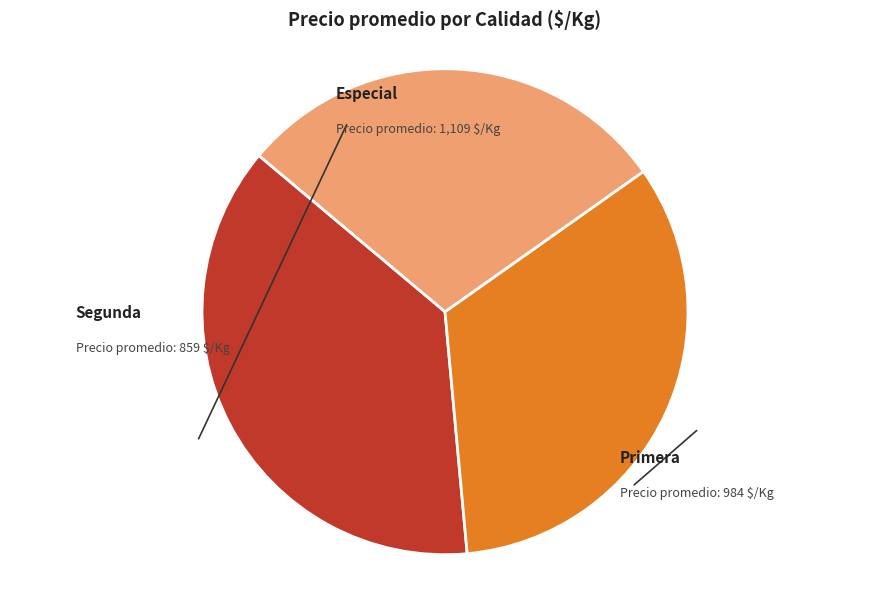

What percentage is the Primera slice, to the nearest percent?

33%